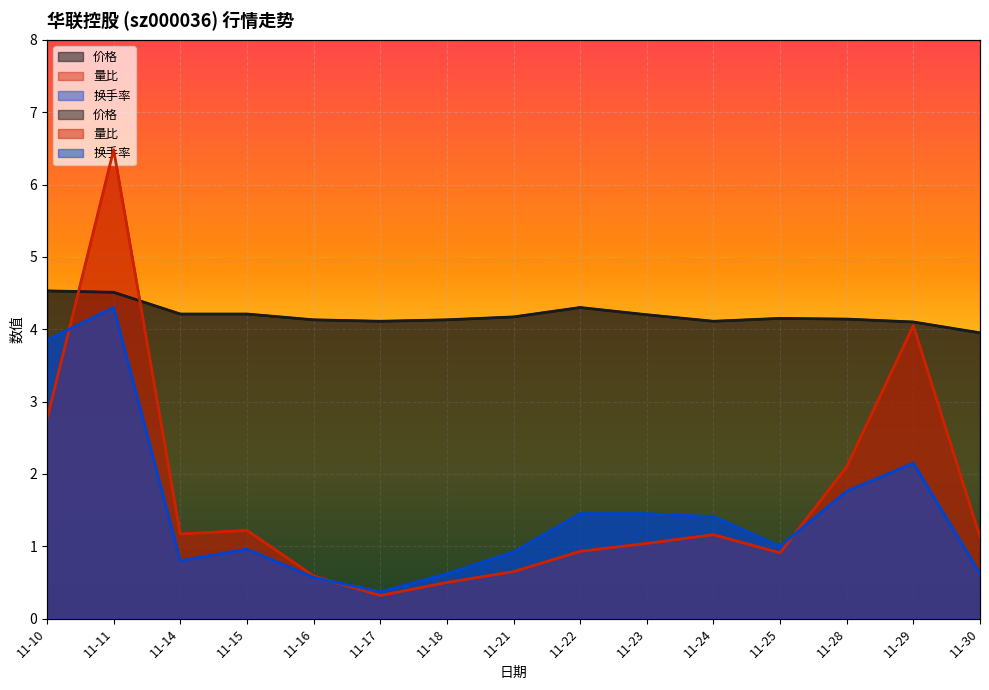

The value of 量比 at 11-23 is 1.7. True or false?

False